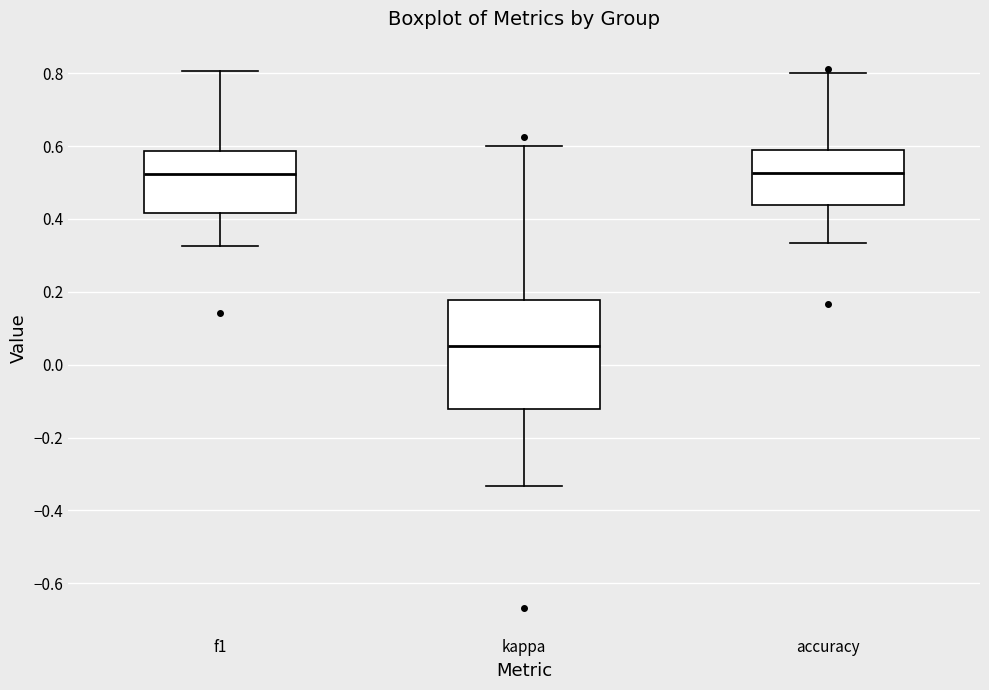

Reading left to right, read every box against the y-axis: the position of its median line, the range the box covers, and the ends of its whiskers. The values are not printed on the chart, so give them approximately, as read against the axis.

f1: median 0.52, box 0.42 to 0.58, whiskers 0.32 to 0.80
kappa: median 0.06, box -0.12 to 0.18, whiskers -0.34 to 0.60
accuracy: median 0.52, box 0.44 to 0.58, whiskers 0.34 to 0.80